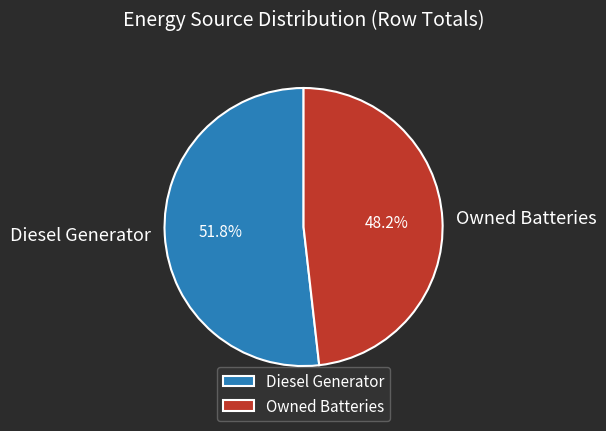

Is there any slice that represents more than half of the pie?

Yes